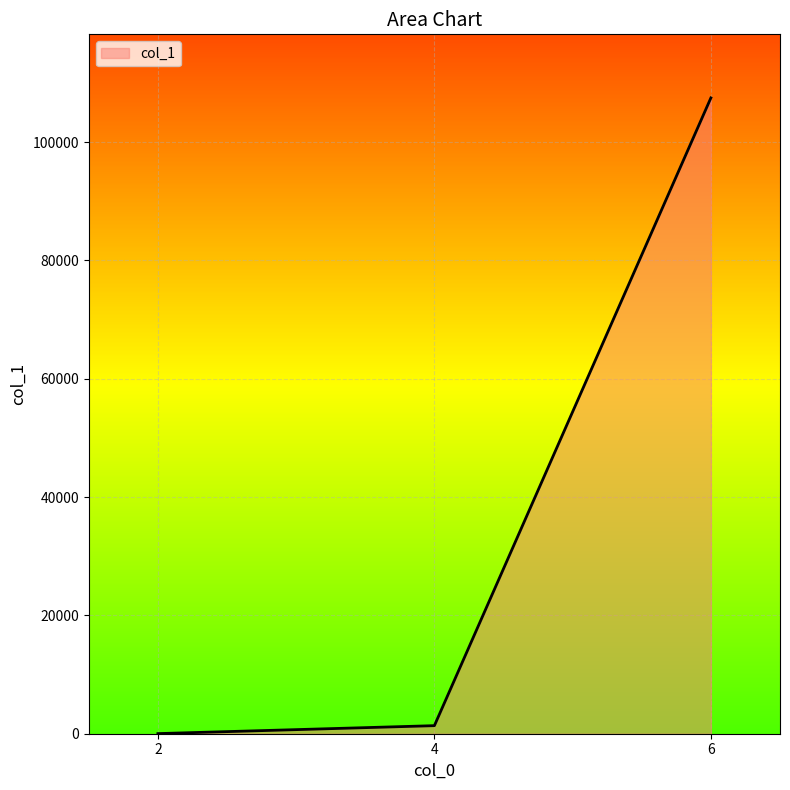

Is it true that the value at 6 is 43677?

False